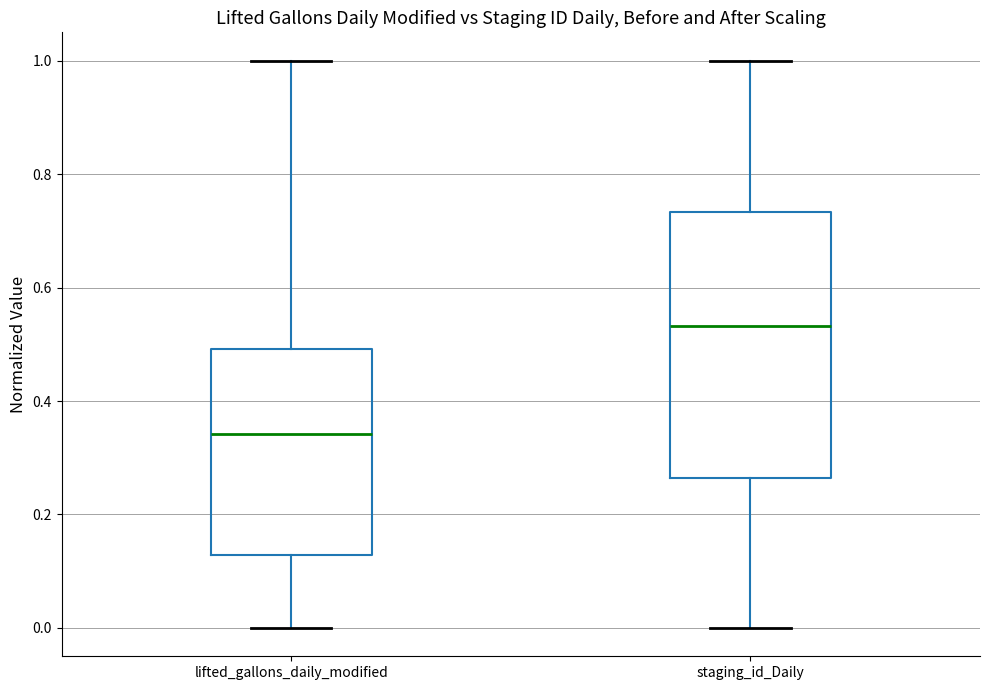

Where does the upper whisker of the box for lifted_gallons_daily_modified end on the y-axis? The values are not printed on the chart, so give them approximately, as read against the axis.

1.00